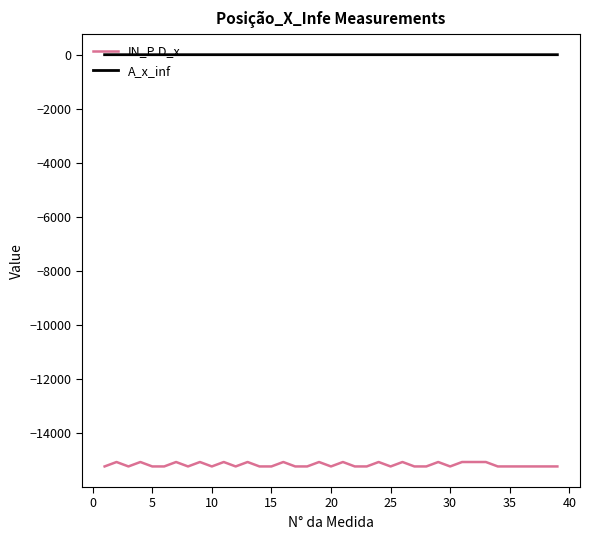

True or false: A_x_inf and IN_P.D_x cross at least once.

False